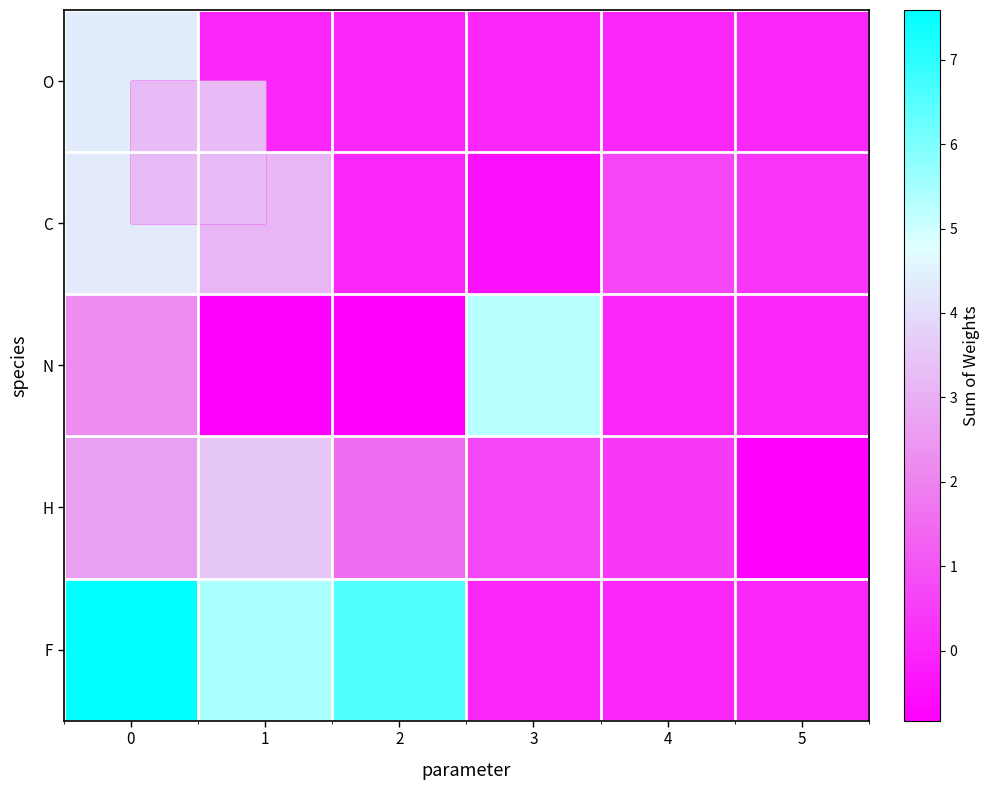

What is the difference between the highest and lowest values at 5?

1.2